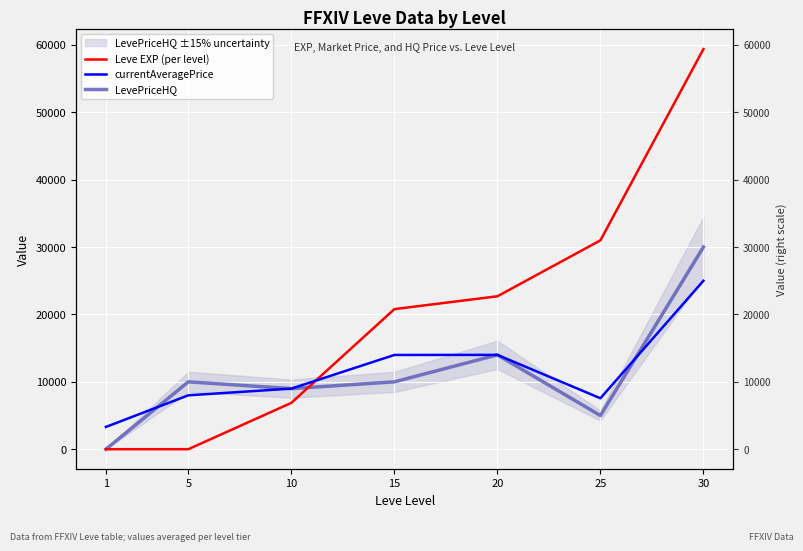

Reading left to right, list all the values displayed in this chart.

Leve EXP (per level): 1=1	5=2	10=6880	15=20790	20=22697	25=30995	30=59386
currentAveragePrice: 1=3307	5=7999	10=8993	15=13987	20=14000	25=7560	30=25000
LevePriceHQ: 1=0	5=9999	10=8993	15=10000	20=14000	25=5000	30=30000